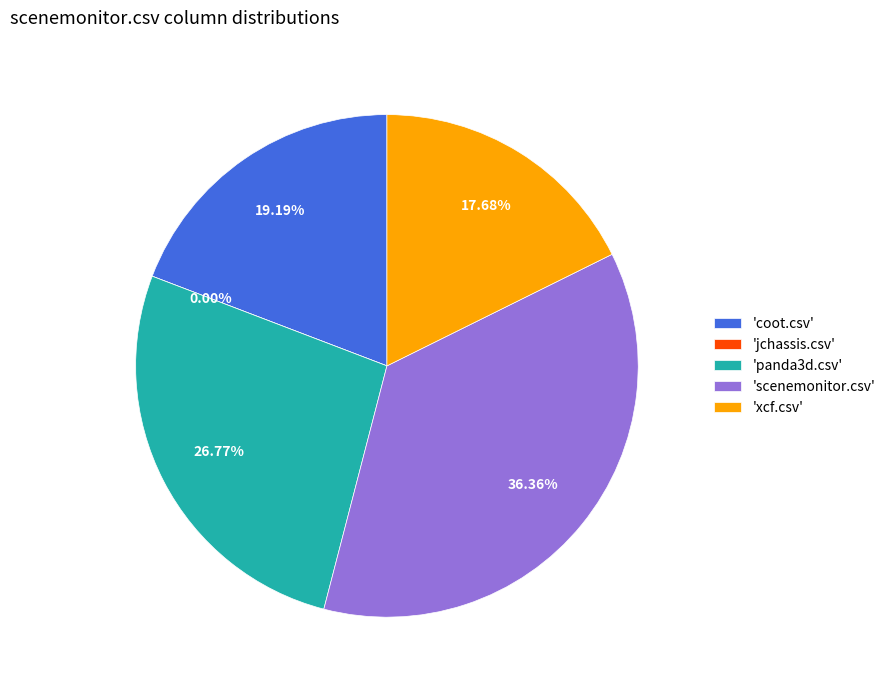

How many slices are in this pie chart?

5